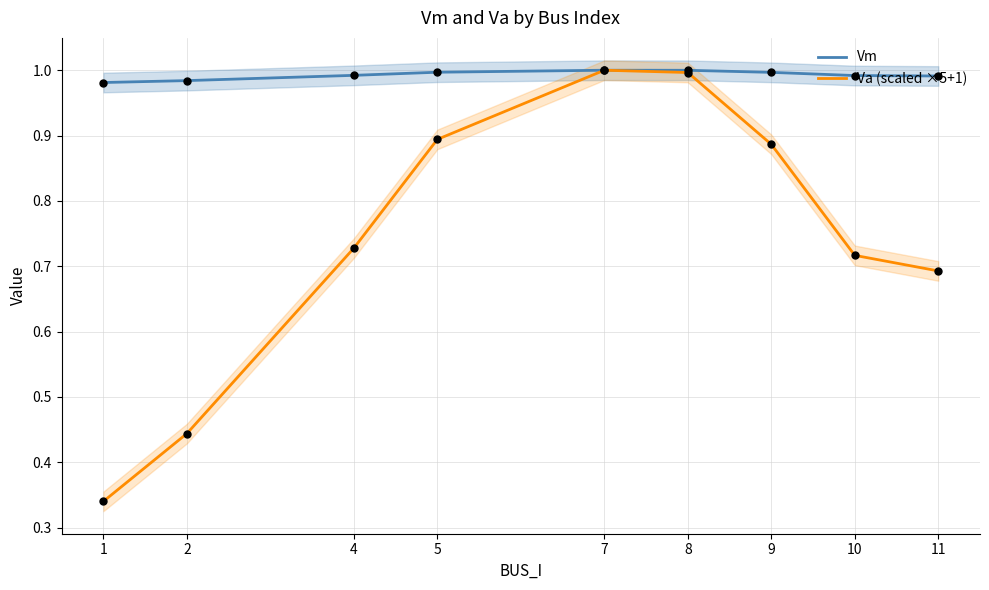

Which series has the largest Y range (max minus min)?

Va (scaled ×5+1)